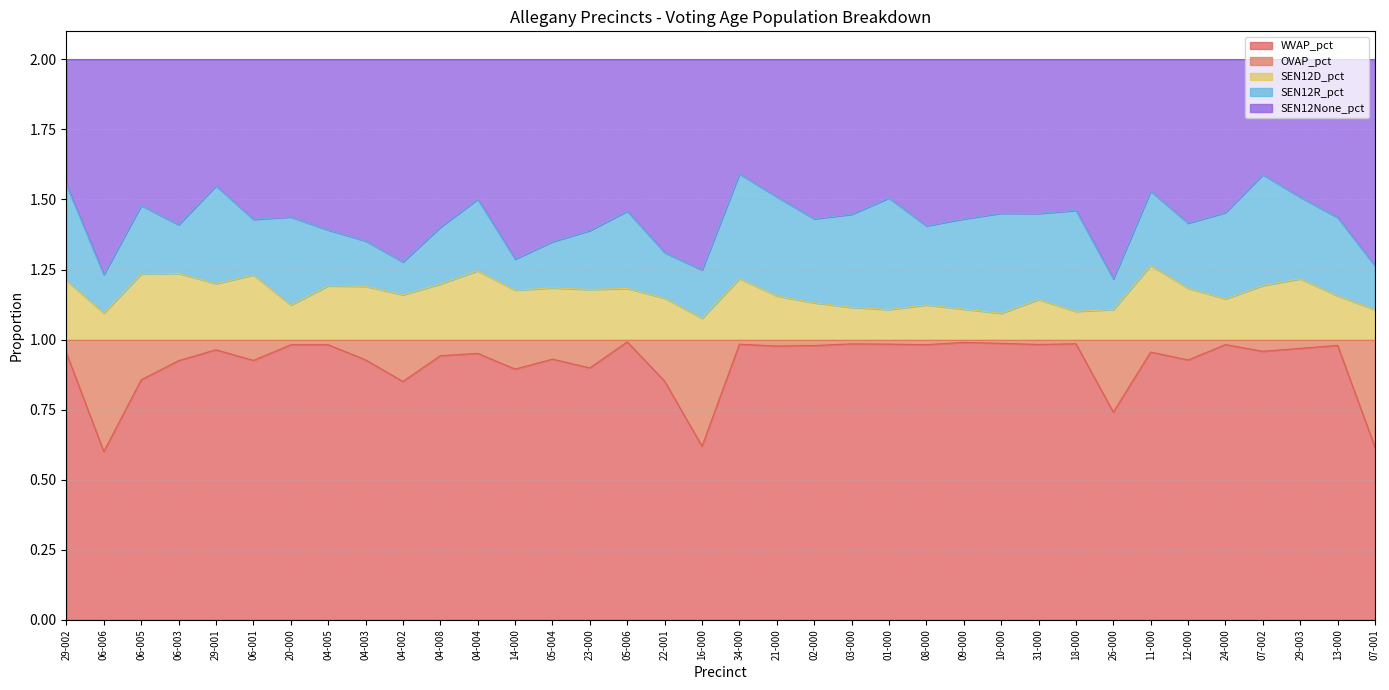

What is the total value across all series at 14-000?

2.0